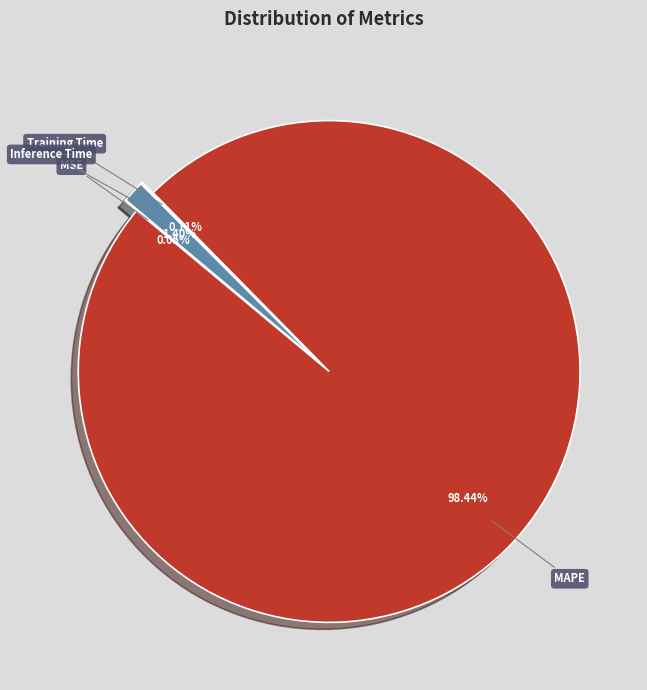

Count the number of slices in the pie.

4